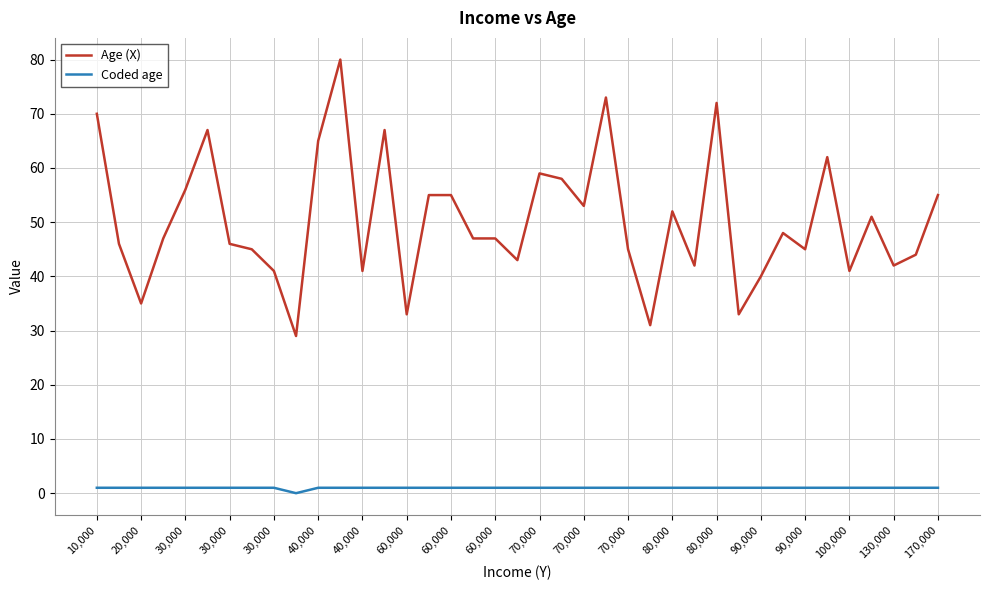

True or false: Age (X) and Coded age intersect in this chart.

False